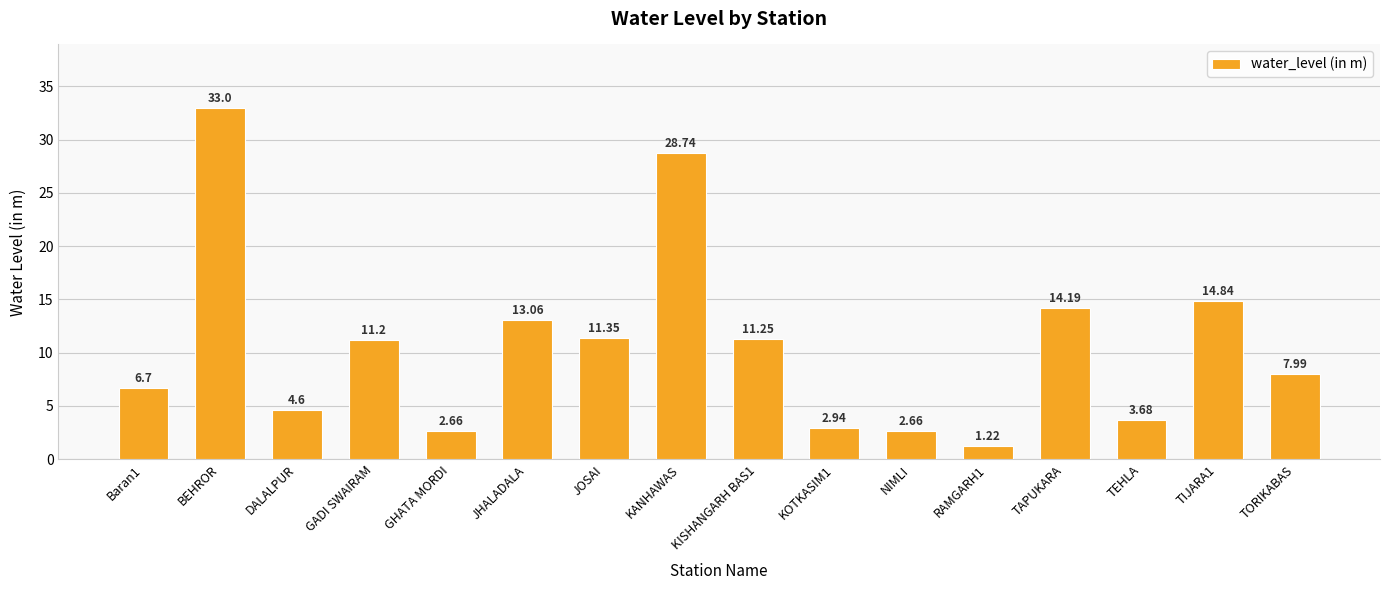

Does the chart contain stacked bars?

No